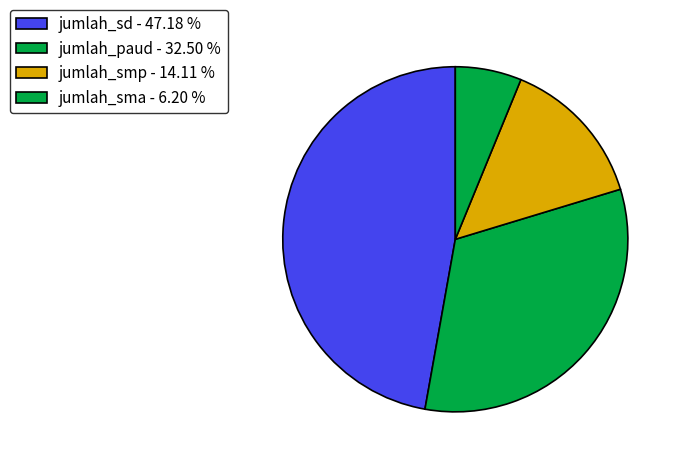

Is there any slice that represents more than half of the pie?

No